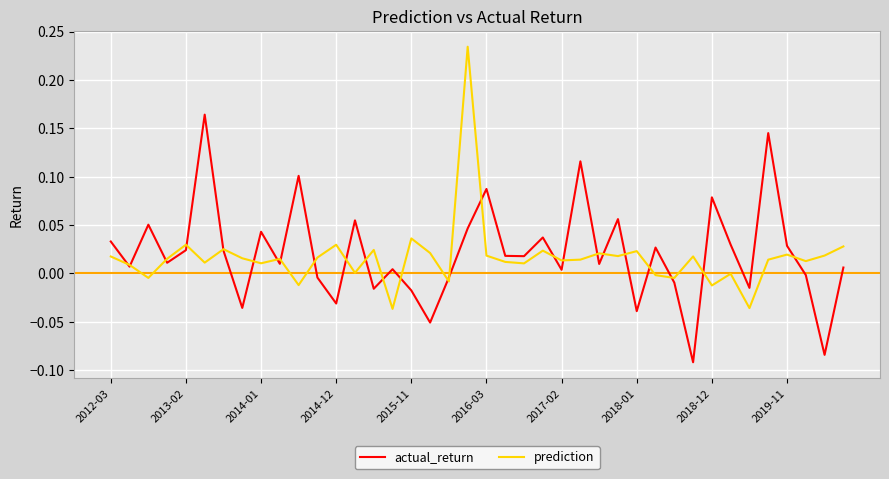

Rank the series by their maximum value, from highest to lowest.

prediction, actual_return